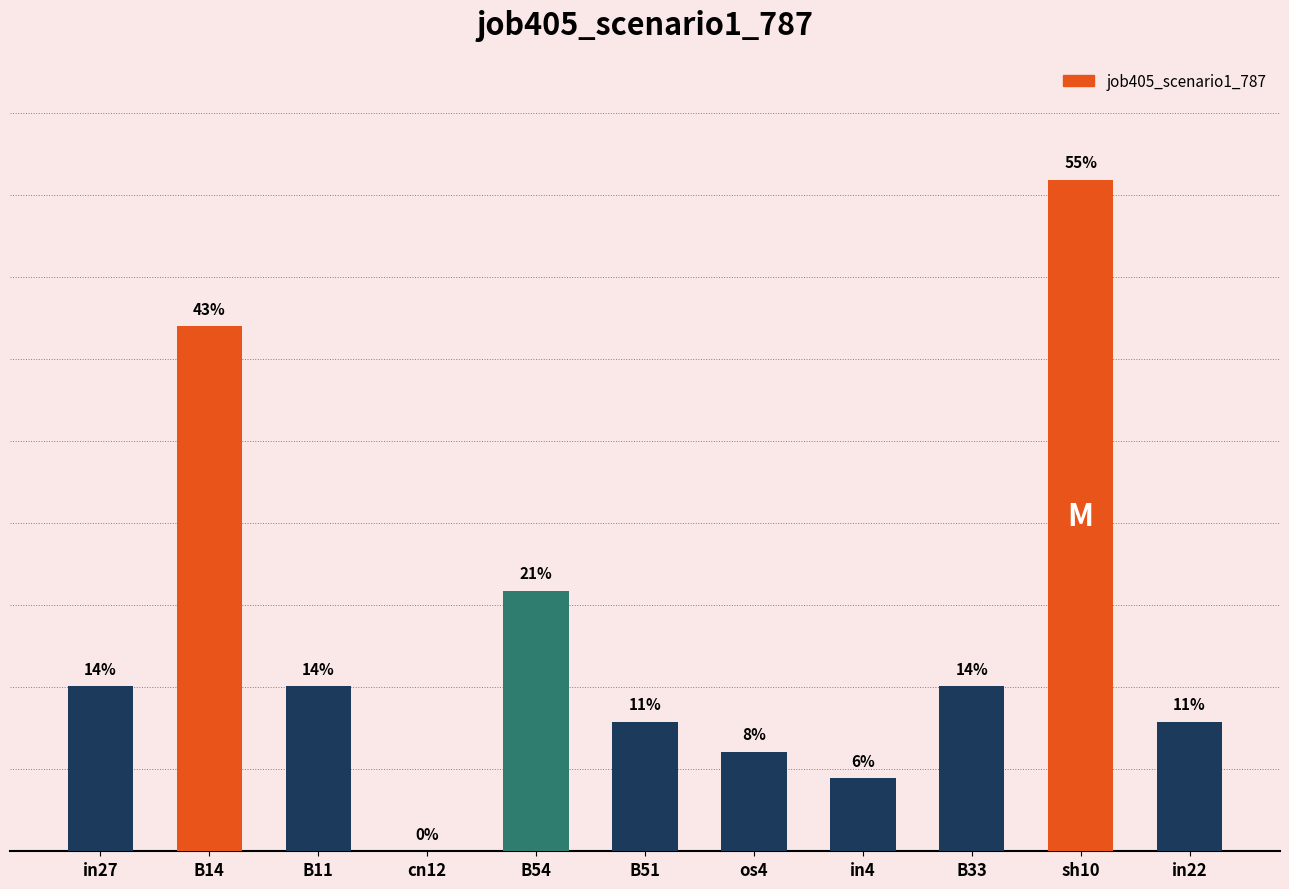

Read the value at sh10.

0.6